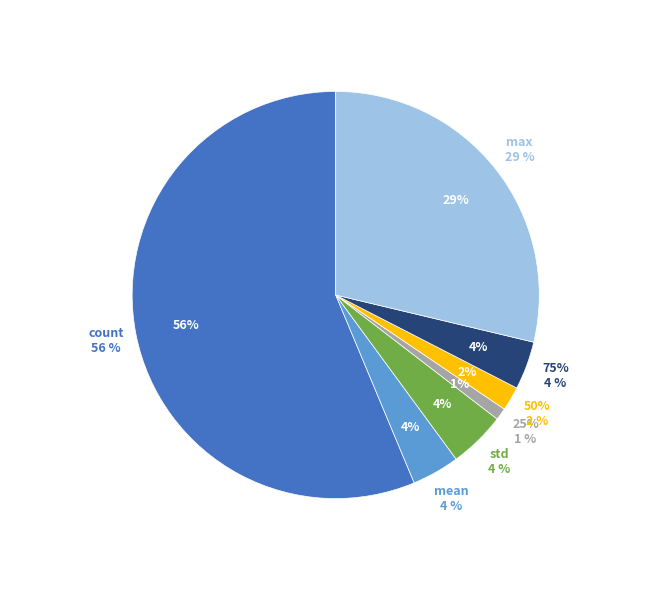

True or false: max accounts for 35% of the total.

False